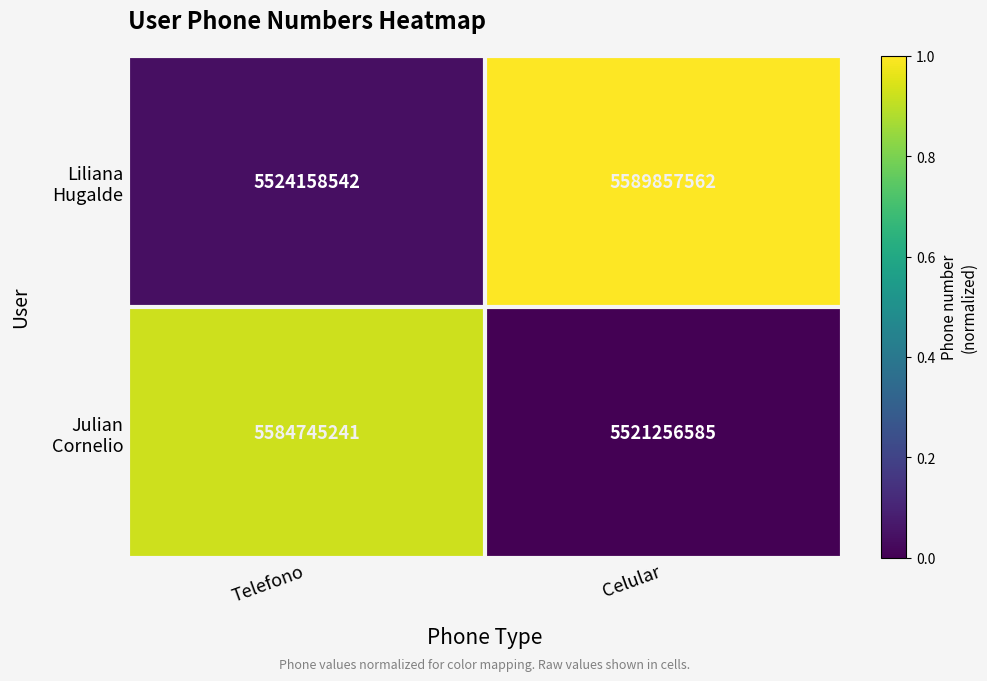

Which label corresponds to the largest value in the chart?

Celular